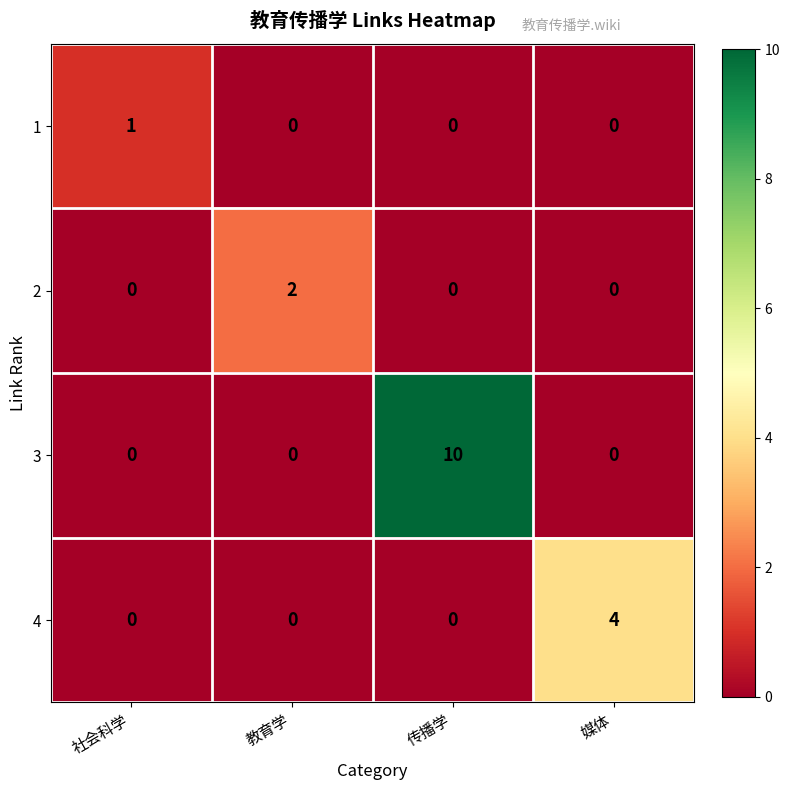

The 3 series shows -7 at 教育学. True or false?

False